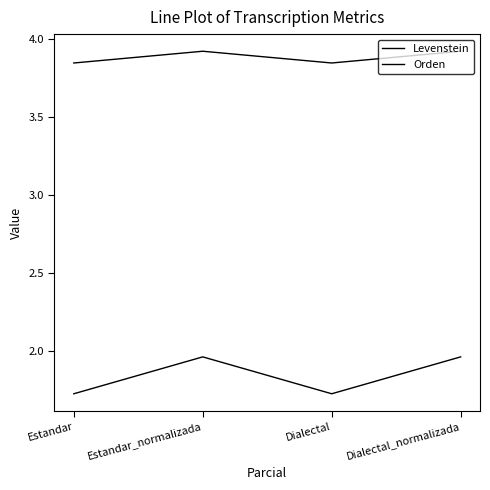

Which series changed the most between Estandar and Dialectal?

Levenstein